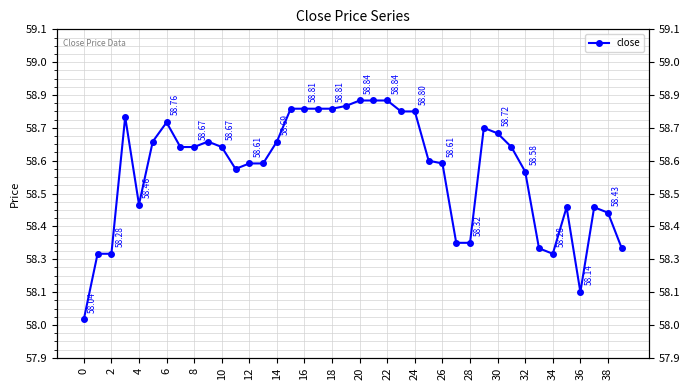

What is the label of the 21st point from the left?

20